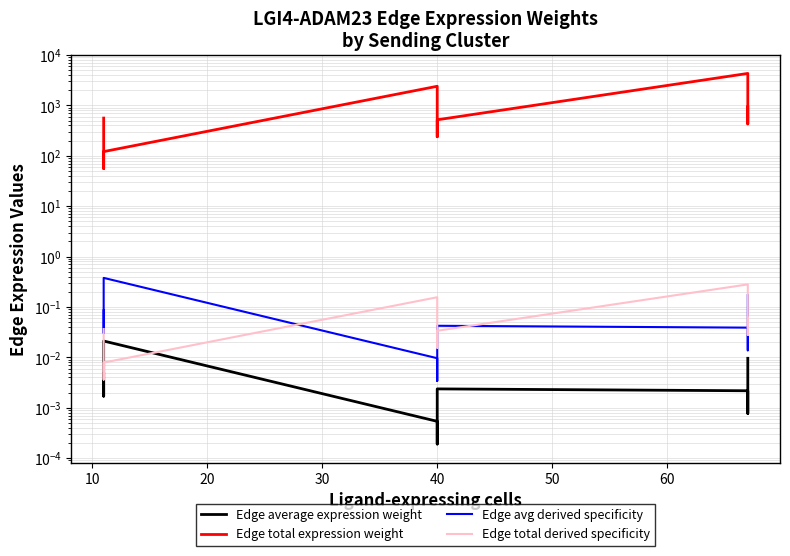

True or false: Edge avg derived specificity and Edge average expression weight intersect in this chart.

False